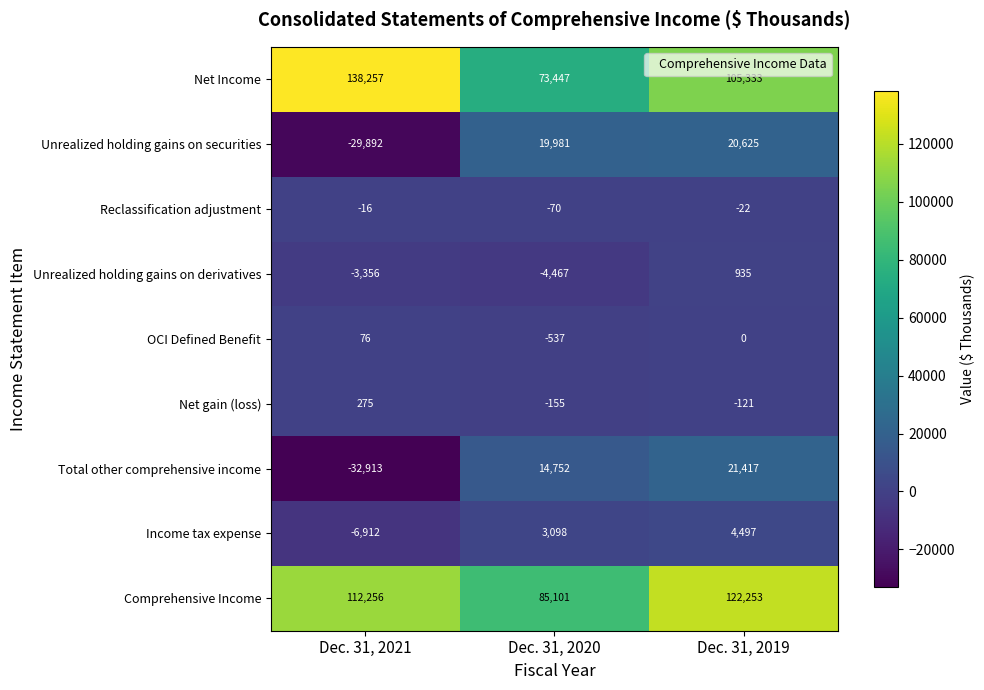

The value of Net gain (loss) at Dec. 31, 2020 is -155. True or false?

True